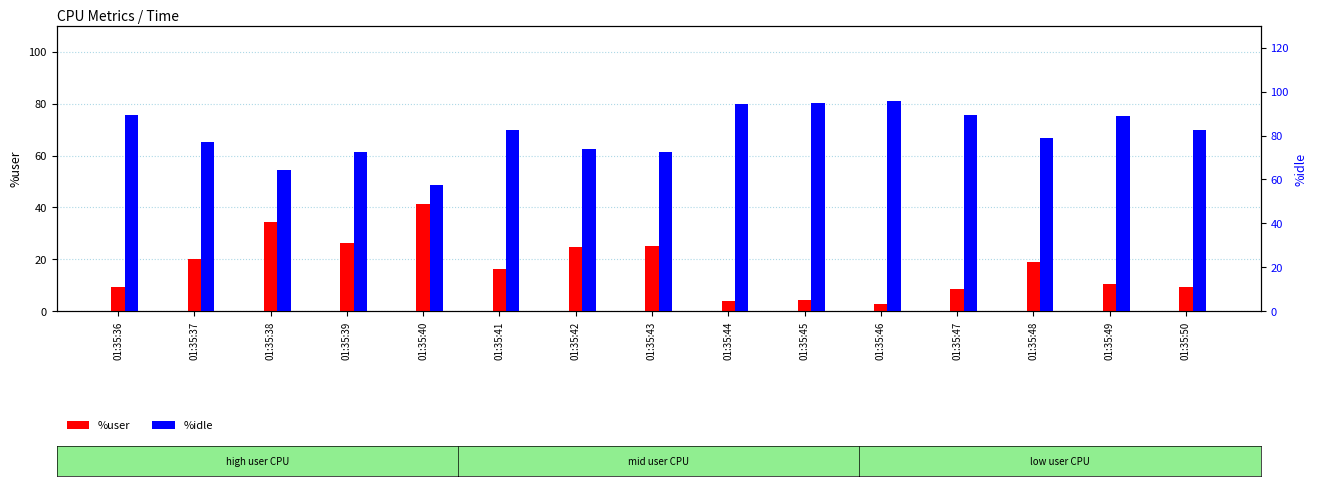

How many distinct data groups are displayed?

2